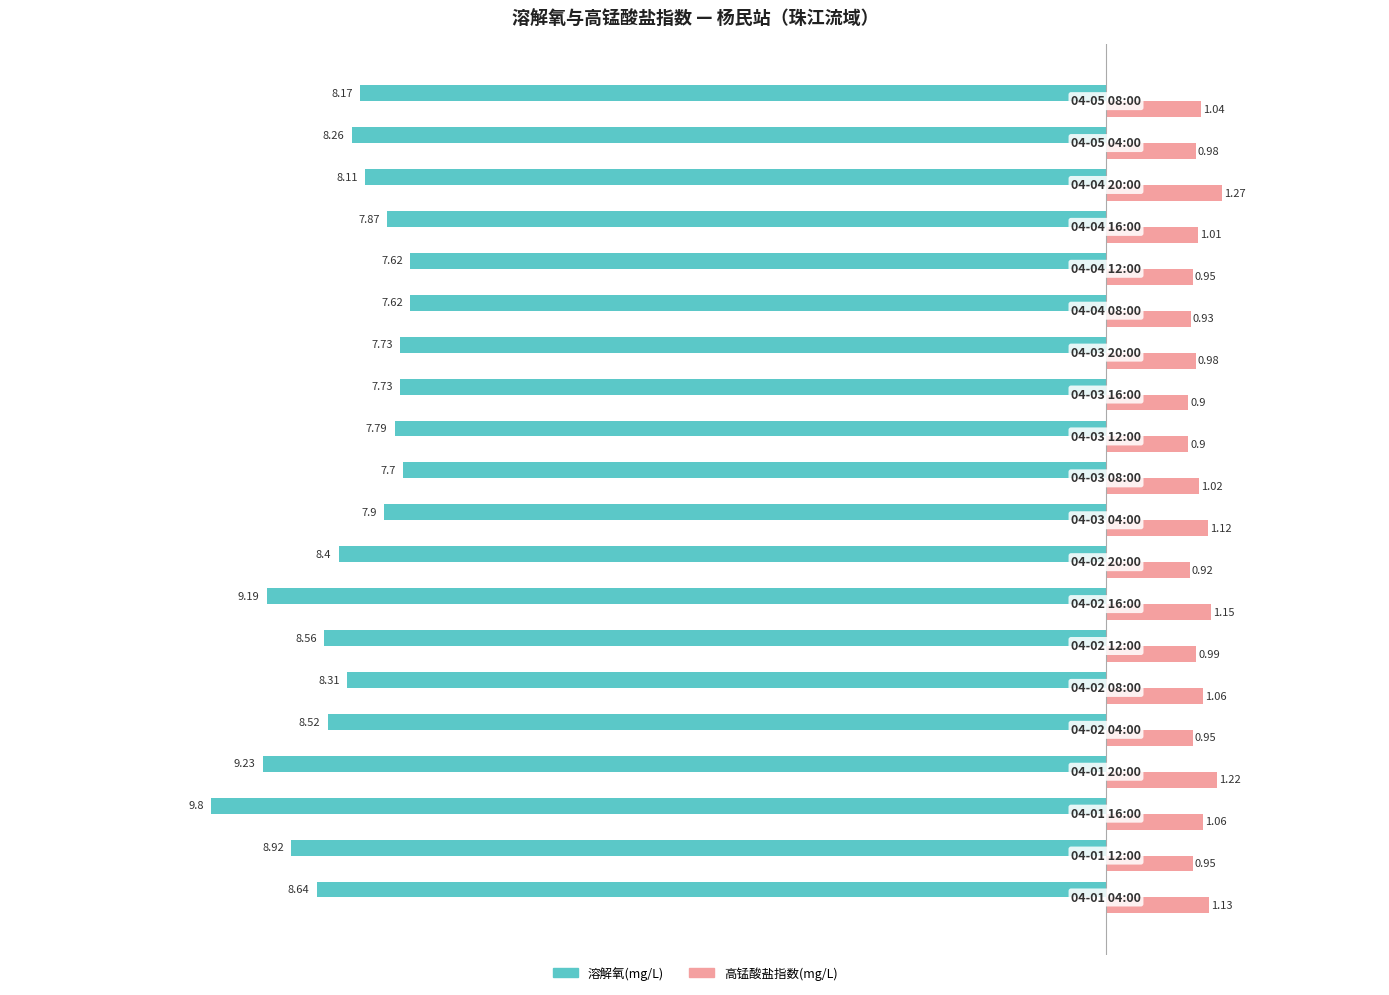

Which series has the largest total across all categories?

高锰酸盐指数(mg/L)